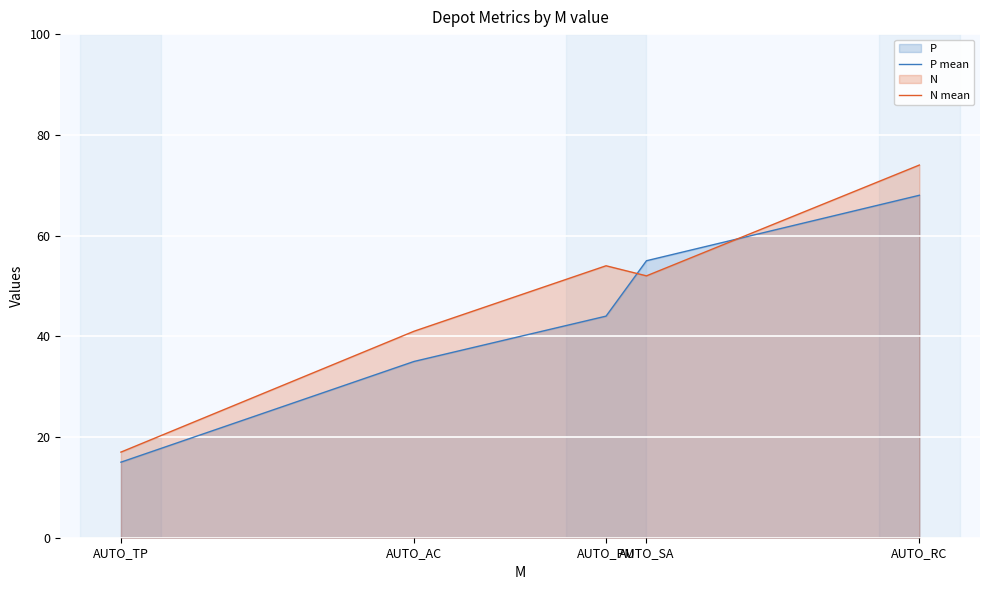

Reading left to right, transcribe all the data shown in this chart.

P mean: AUTO_TP=15	AUTO_AC=35	AUTO_PM=44	AUTO_SA=55	AUTO_RC=68
N mean: AUTO_TP=17	AUTO_AC=41	AUTO_PM=54	AUTO_SA=52	AUTO_RC=74